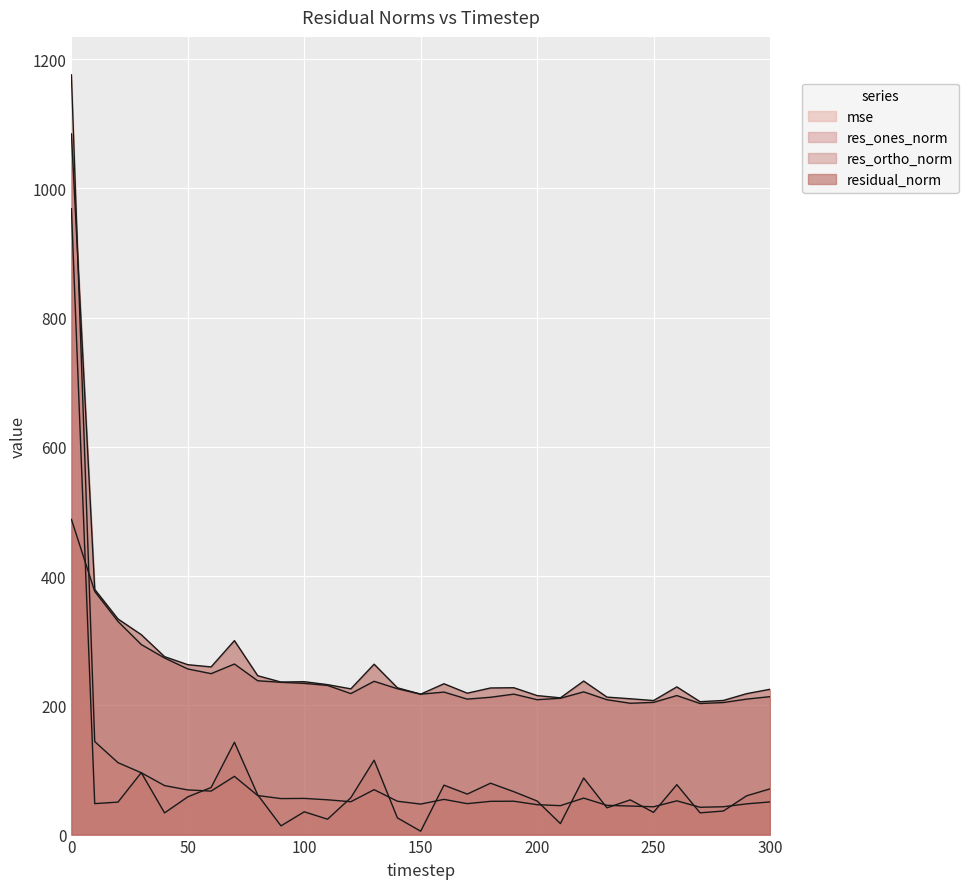

What is the sum of the res_ones_norm values at 260 and 180?

156.8